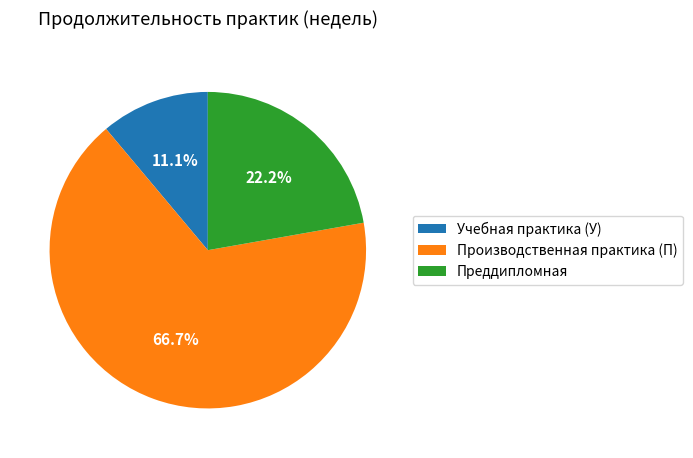

What is the smallest slice in the pie chart?

Учебная практика (У)